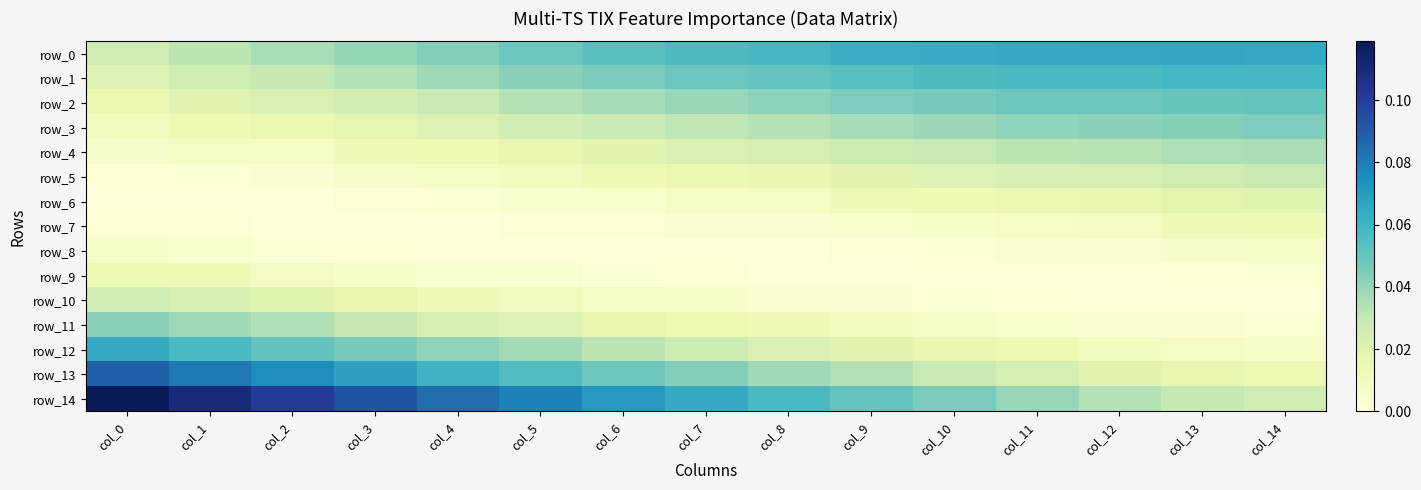

What is the maximum value shown in the chart?

0.1